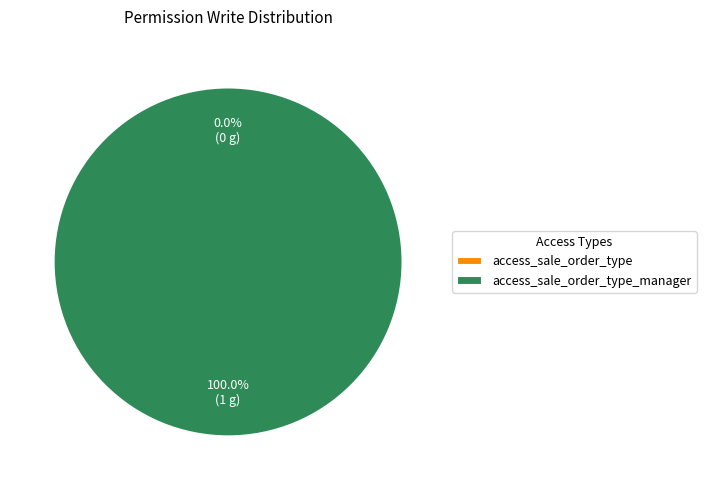

True or false: access_sale_order_type_manager accounts for 100% of the total.

True